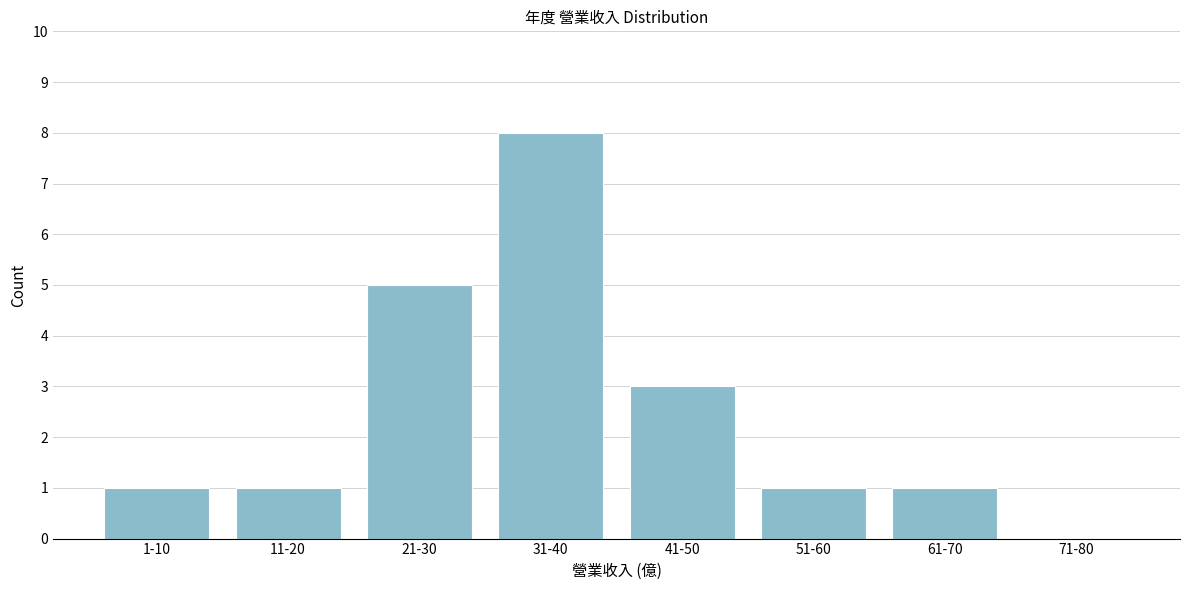

Reading right to left, transcribe all the data shown in this chart.

71-80=0	61-70=1	51-60=1	41-50=3	31-40=8	21-30=5	11-20=1	1-10=1